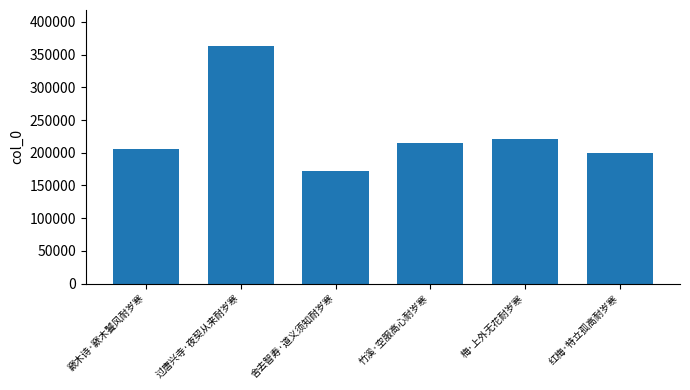

Reading left to right, transcribe all the data shown in this chart.

窾木诗·窾木饕风耐岁寒=206054	过唐兴寺·夜契从来耐岁寒=363625	舍去智寿·道义须知耐岁寒=171359	竹溪·空服高心耐岁寒=214598	梅·上外无花耐岁寒=221705	红梅·特立孤高耐岁寒=200266